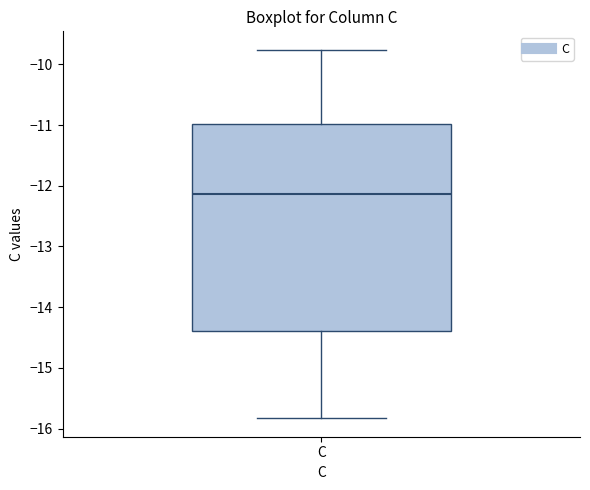

Where is the upper edge of the box for C on the y-axis? The values are not printed on the chart, so give them approximately, as read against the axis.

-11.0